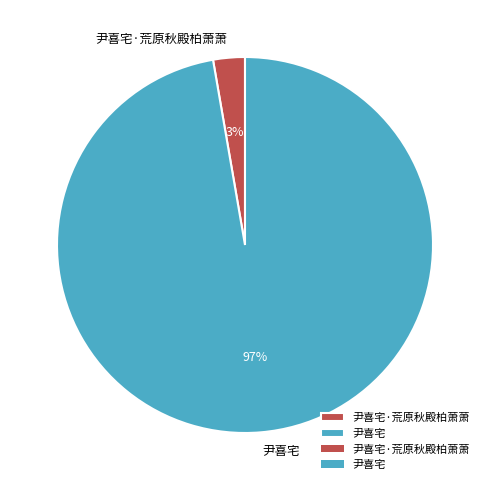

Which slice is the smallest?

尹喜宅·荒原秋殿柏萧萧